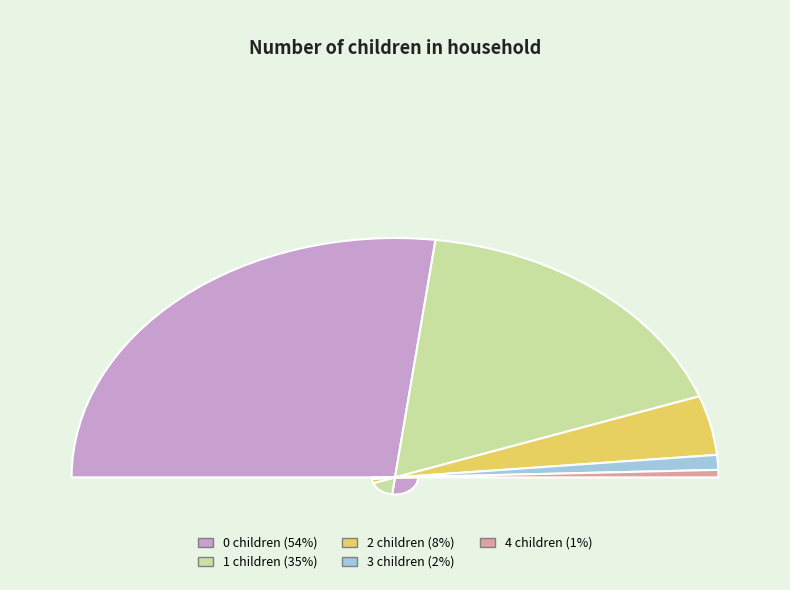

The 3 slice represents 2% of the pie. True or false?

True